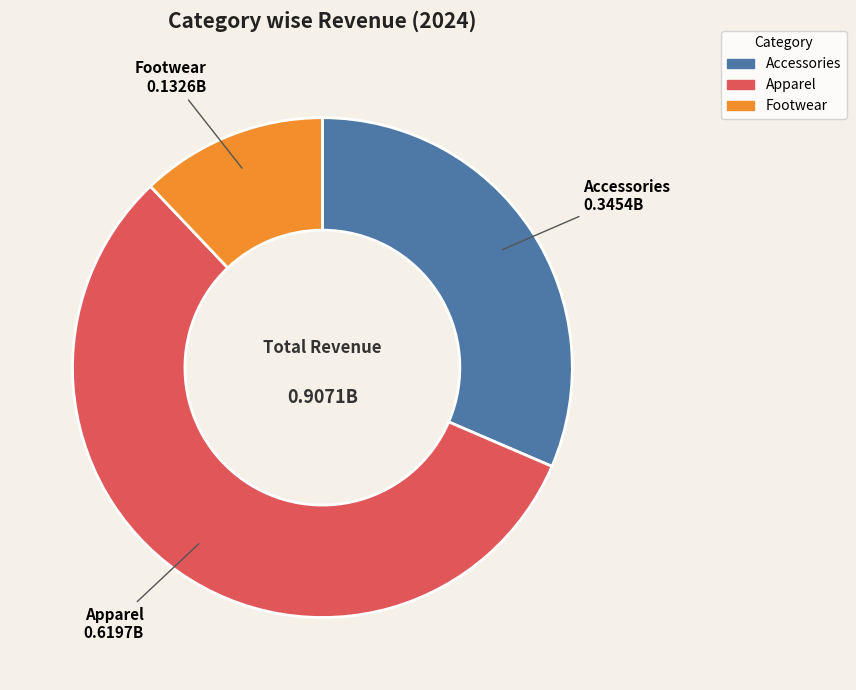

Combined, do Accessories and Apparel account for over 50%?

Yes